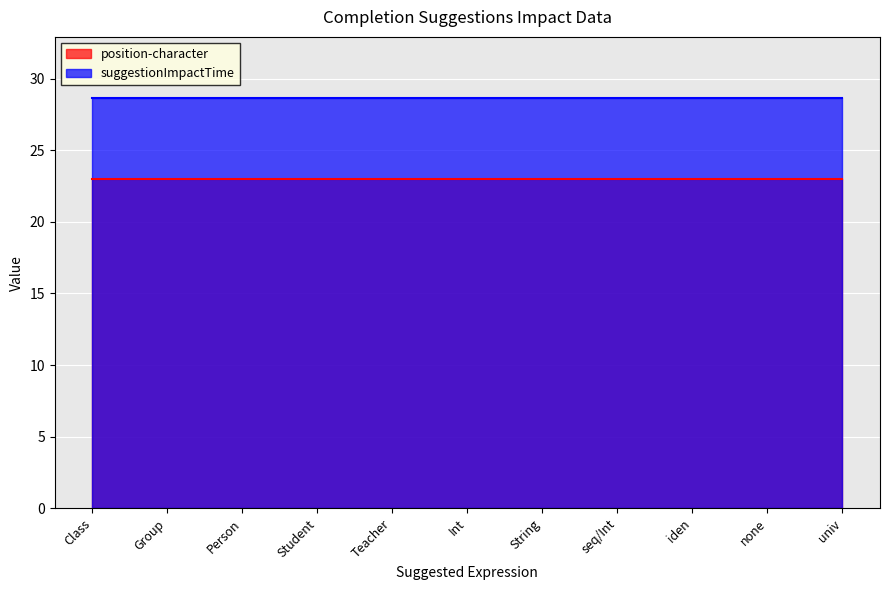

At which label does suggestionImpactTime reach its peak?

Class